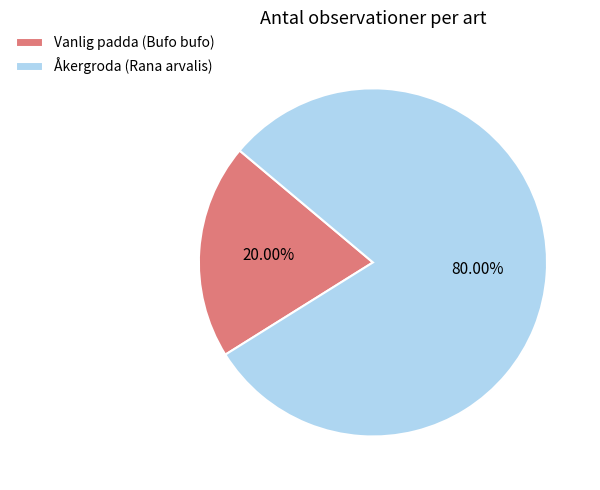

Does Åkergroda (Rana arvalis) represent more than half of the total?

Yes